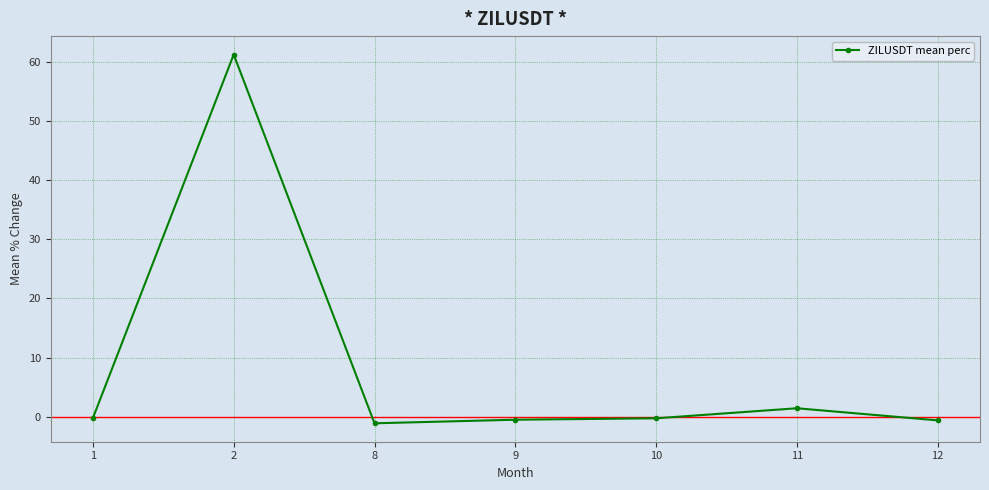

At which label is the value closest to 30?

11